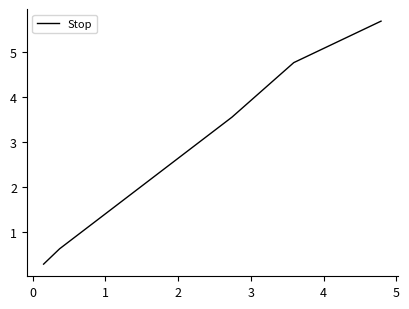

What is the greatest value displayed?

5.7